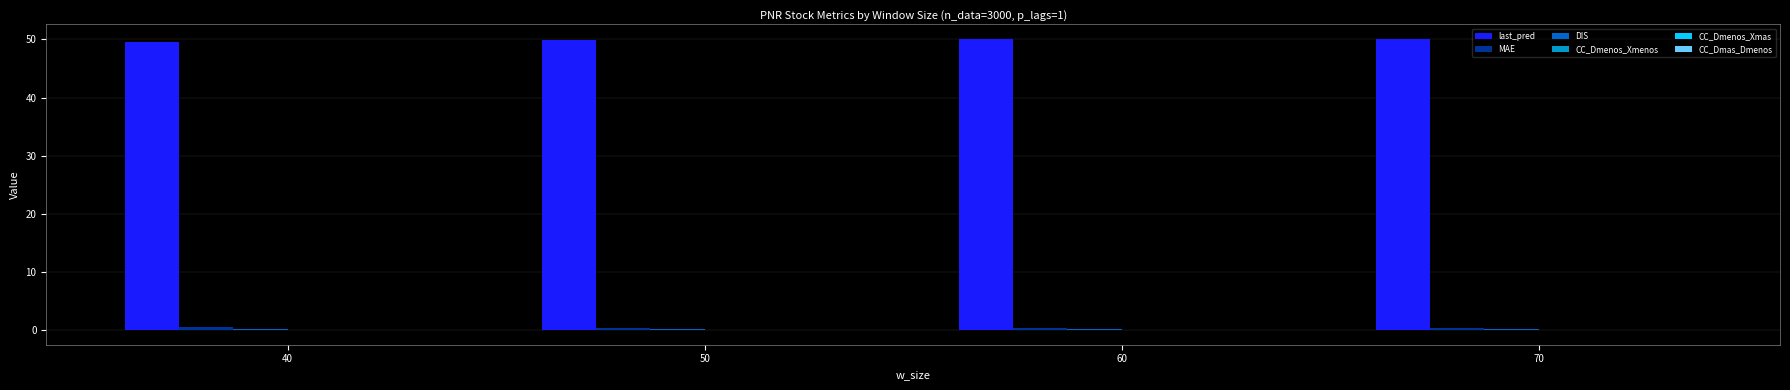

What is the spread (max minus min) of values at 40?

49.7